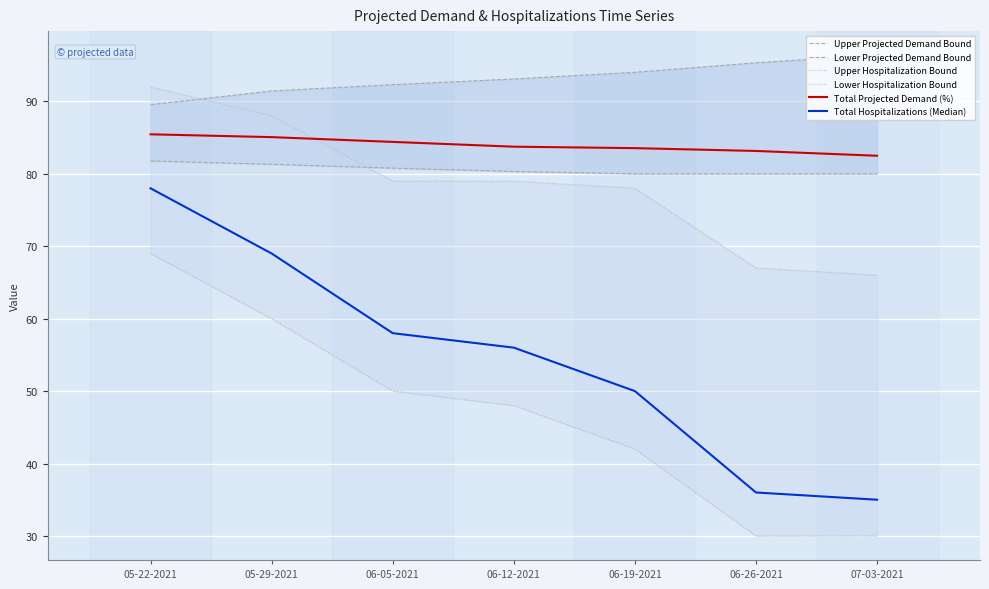

What is the difference between the highest and lowest values at 05-22-2021?

23.0